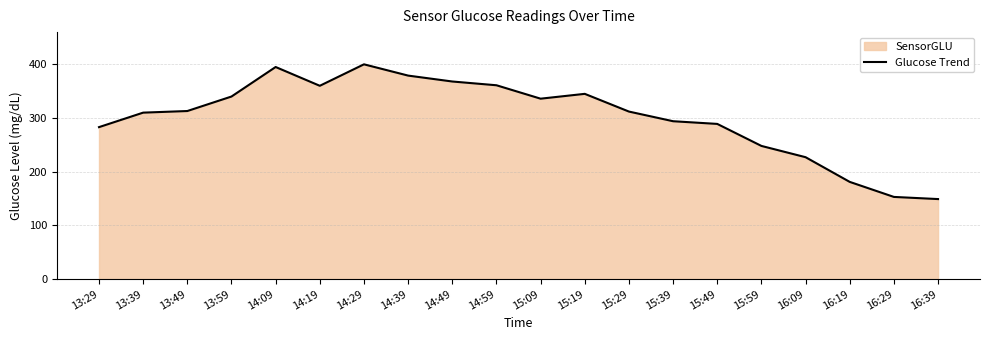

What position from the left is 16:19?

18